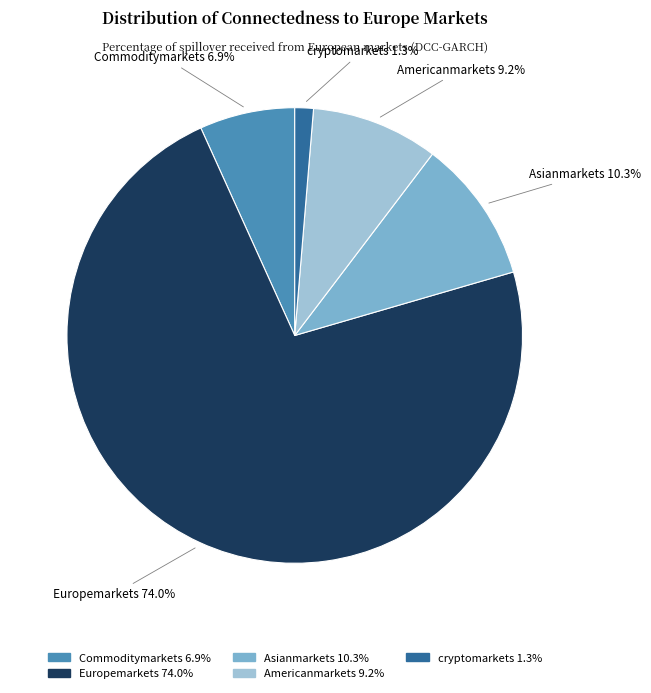

What percentage is the Asianmarkets slice, to the nearest percent?

10%